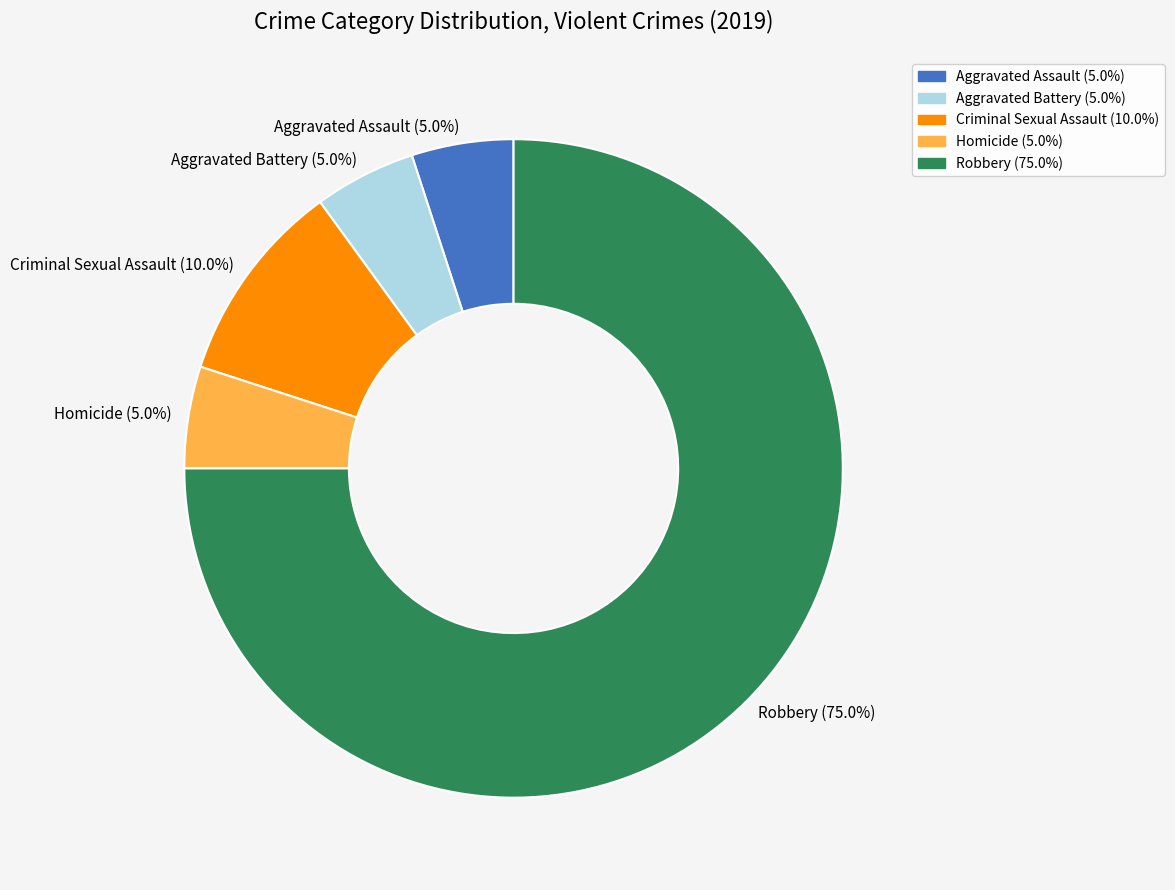

What is the total percentage of Criminal Sexual Assault (10.0%) and Homicide (5.0%)?

15.0%